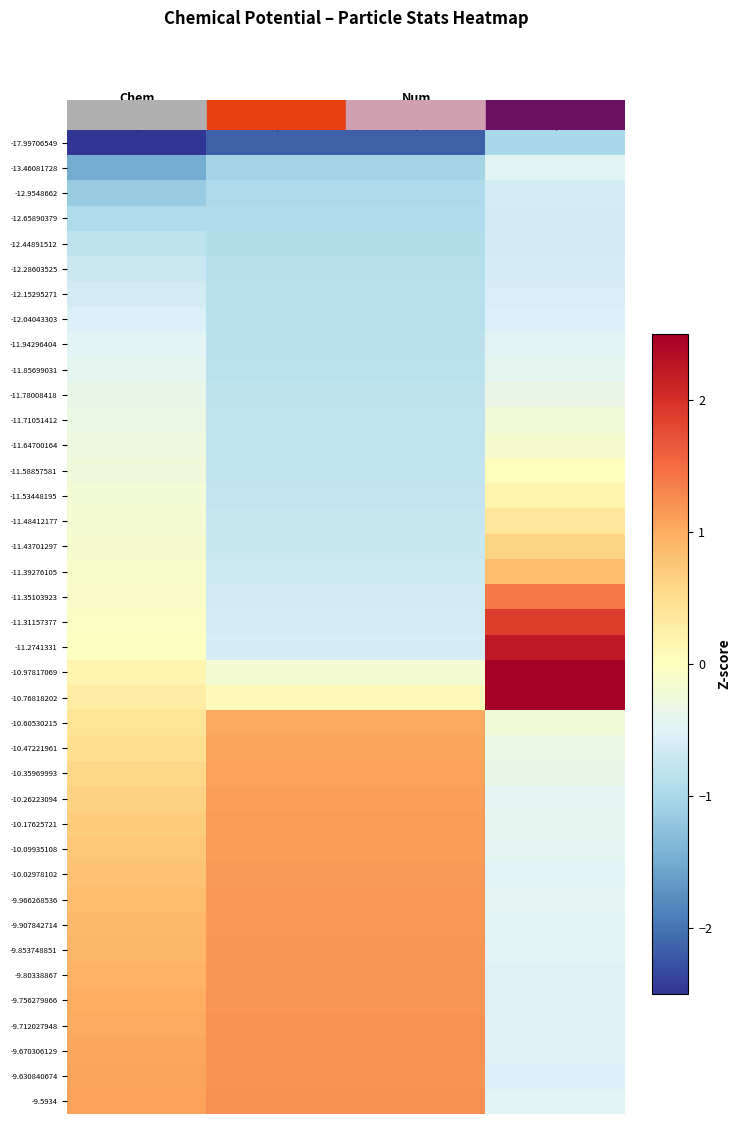

What is the difference between the highest and lowest values at Num
Particles?

3.4